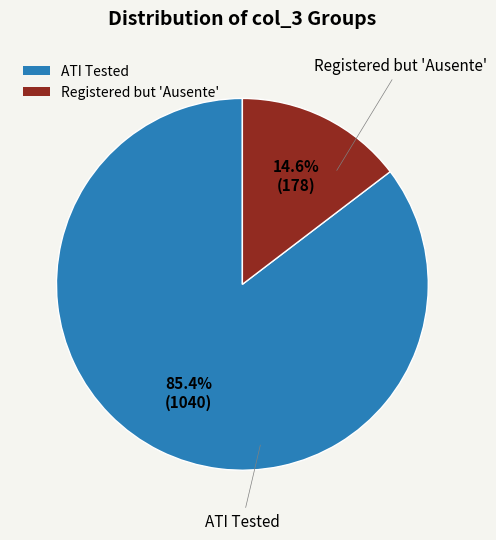

What is the total percentage of ATI Tested and Registered but 'Ausente'?

100.0%